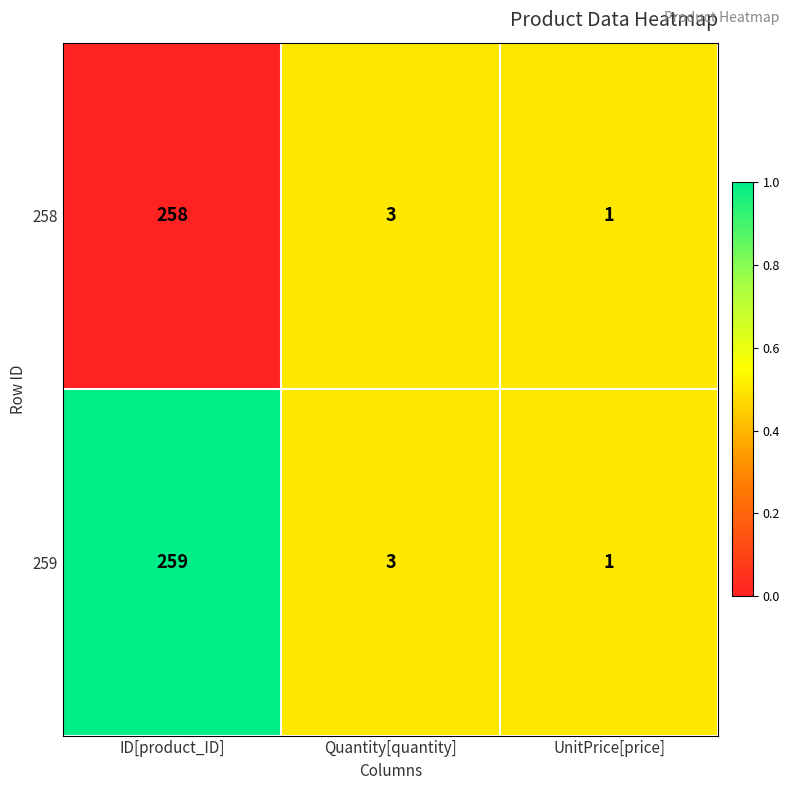

True or false: 259 has a value of 2 at Quantity[quantity].

False